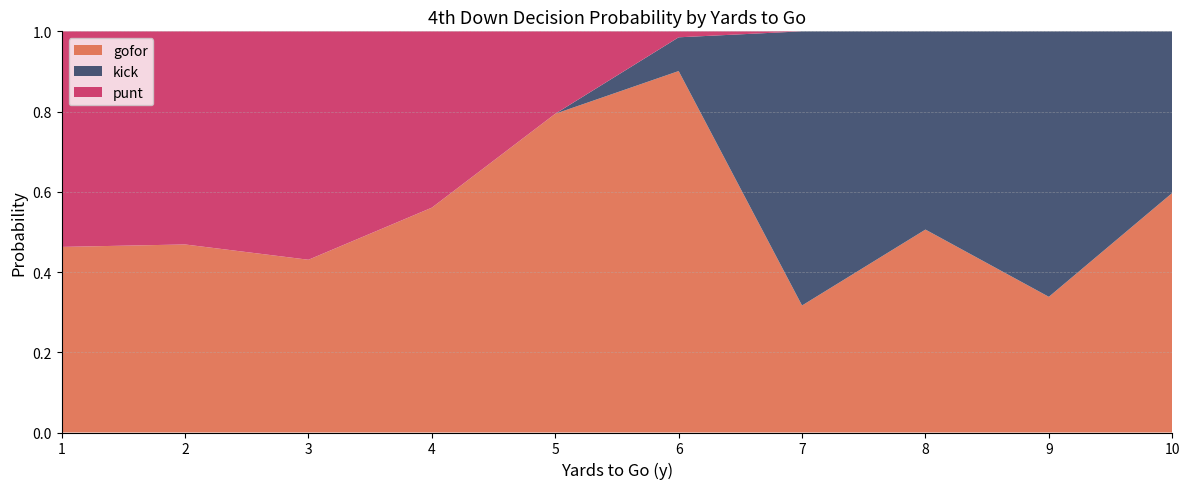

The gofor series shows 0.7 at 8. True or false?

False